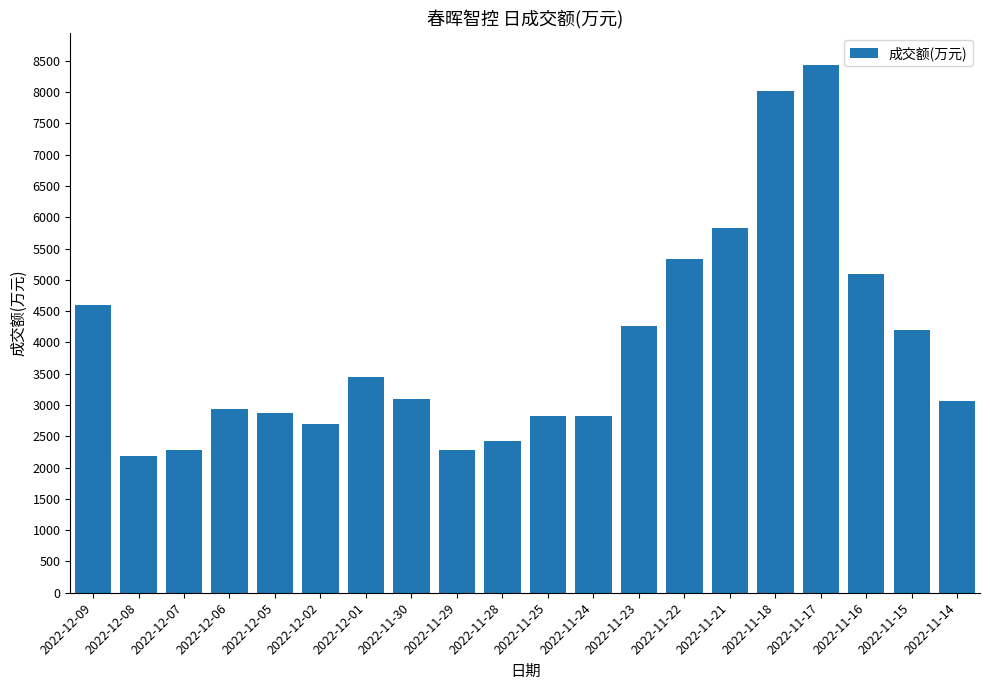

True or false: the data shows 4972 at 2022-11-30.

False